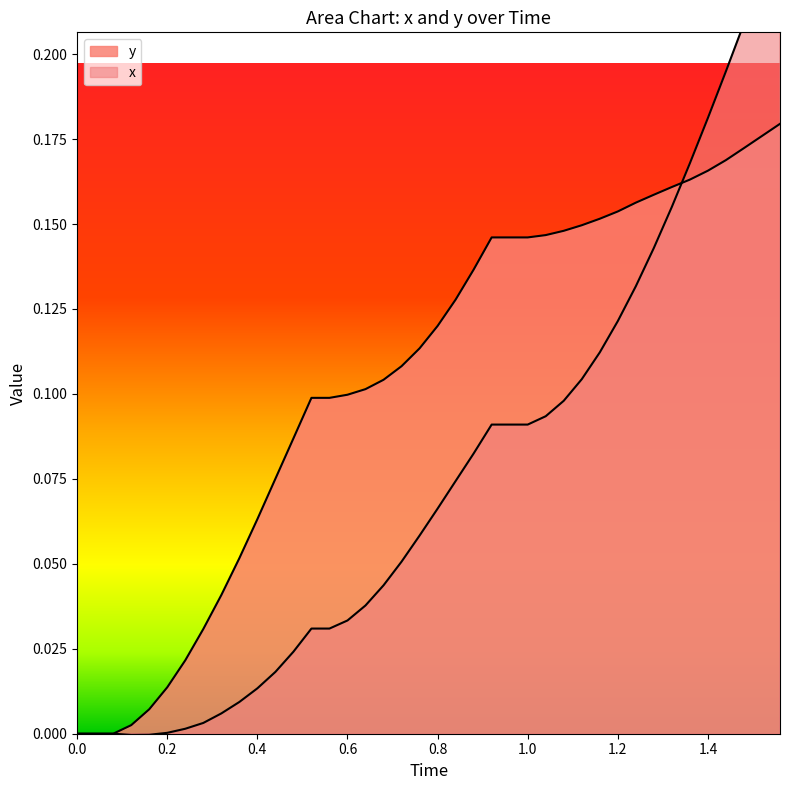

What is the difference between the maximum and minimum values in the x series?

0.2